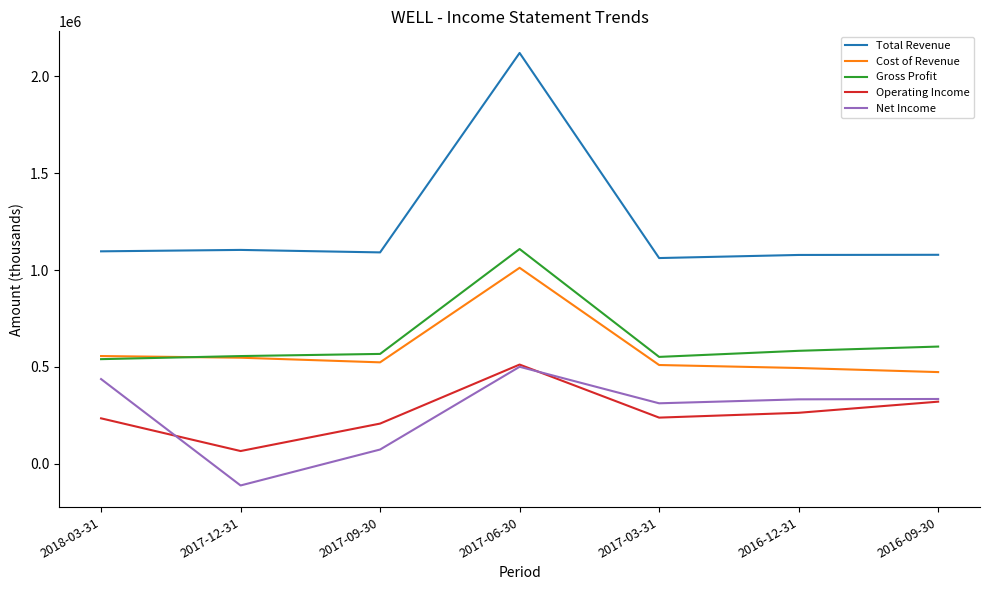

What is the difference between the second highest and minimum values in the Cost of Revenue series?

82800